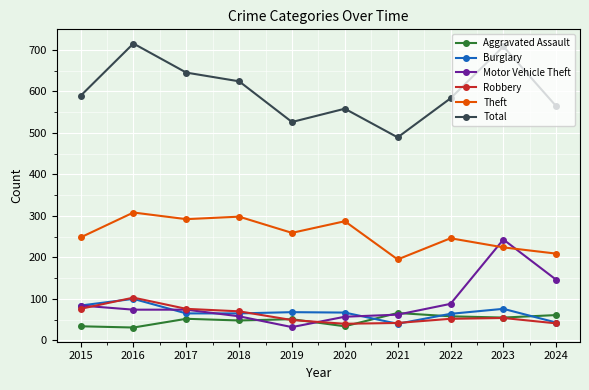

What is the difference between the Theft values at 2022 and 2019?

13